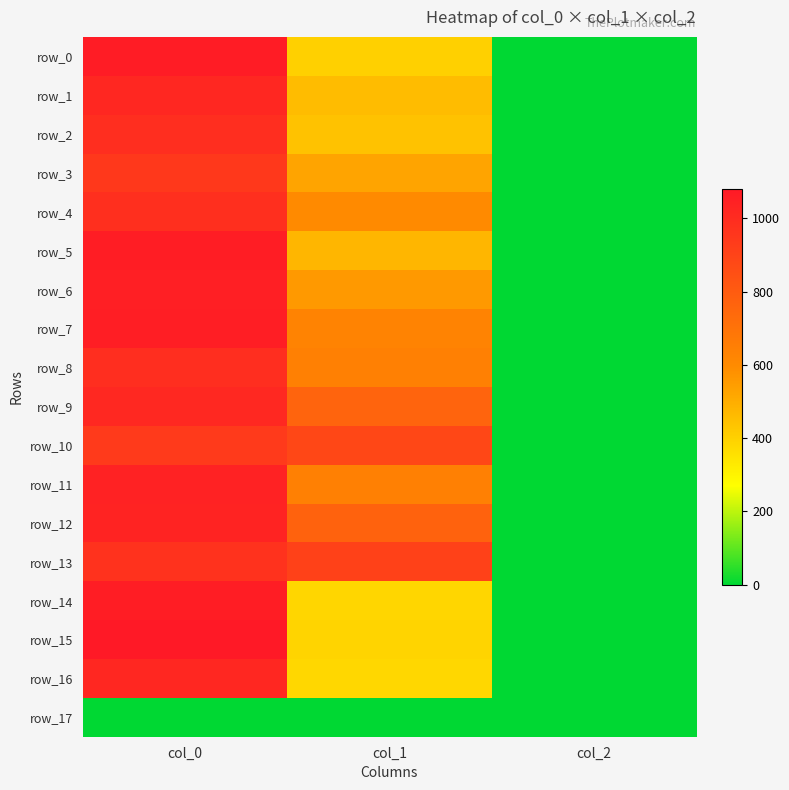

What value does the row_1 series have at col_2?

2.0